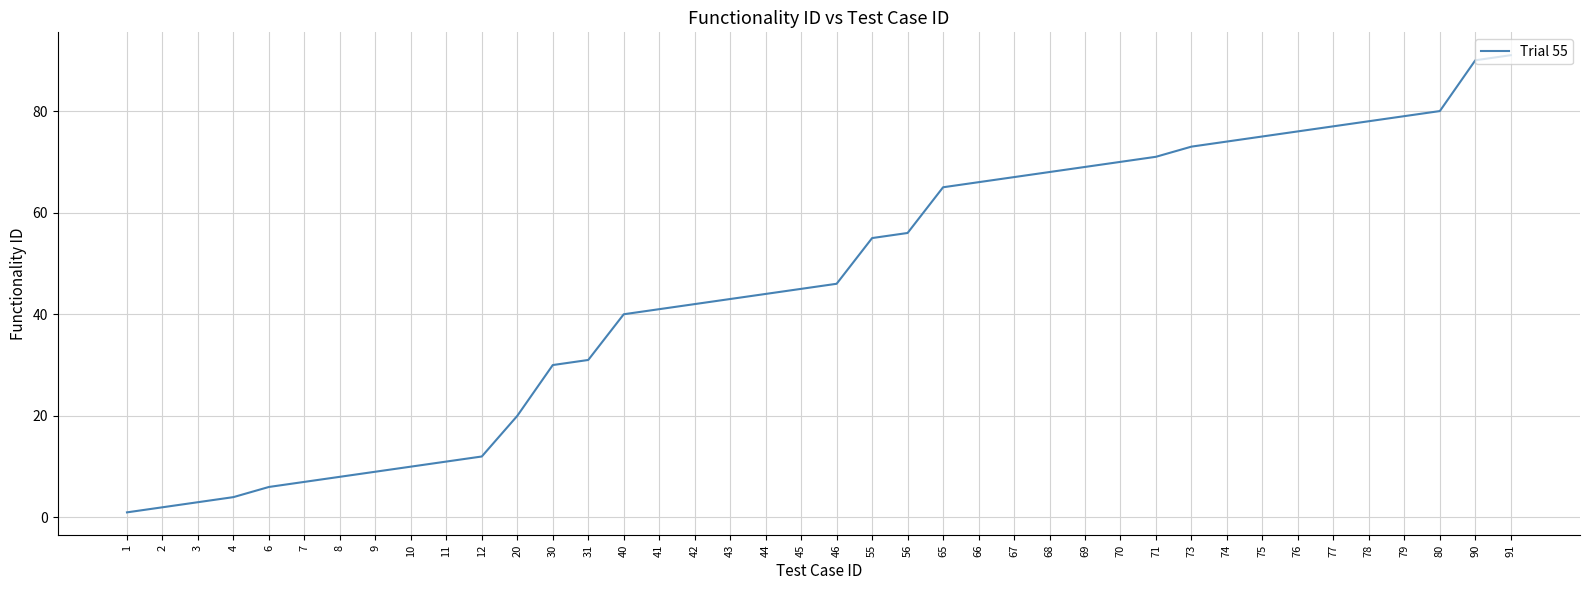

What is the maximum value shown in the chart?

91